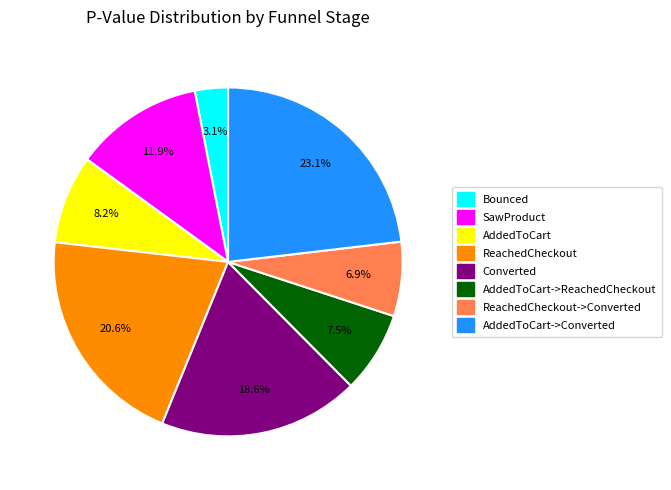

What percentage is the ReachedCheckout->Converted slice, to the nearest percent?

7%